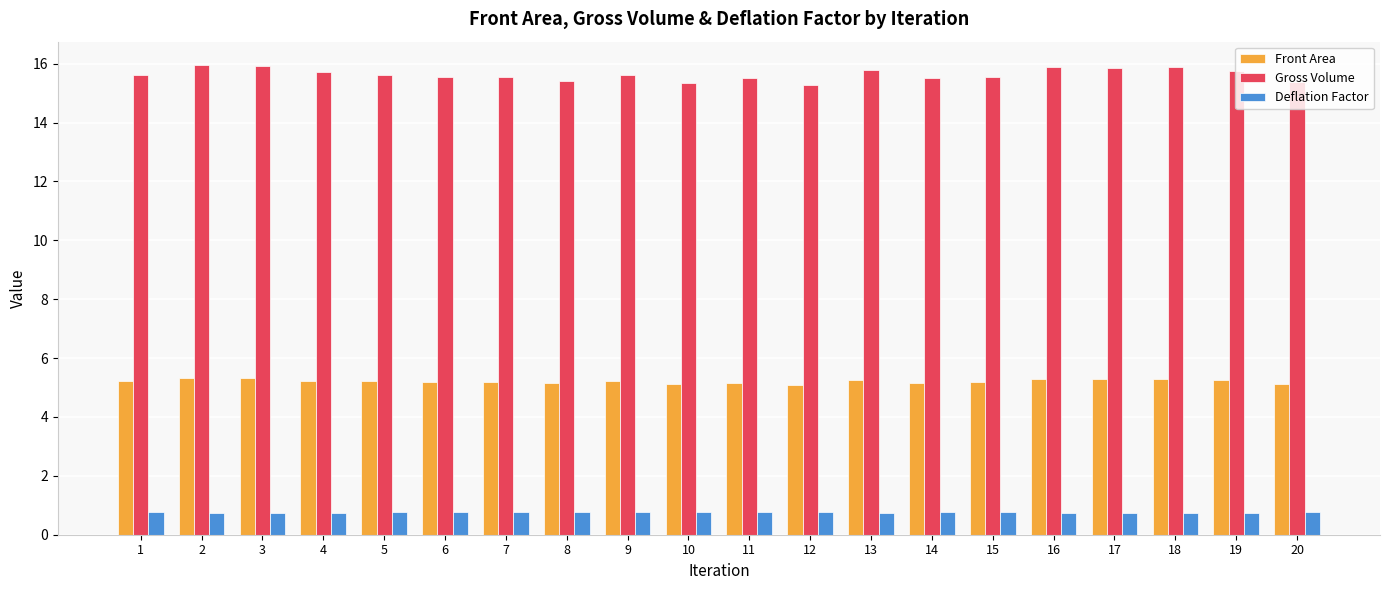

How many bars are there in total?

60